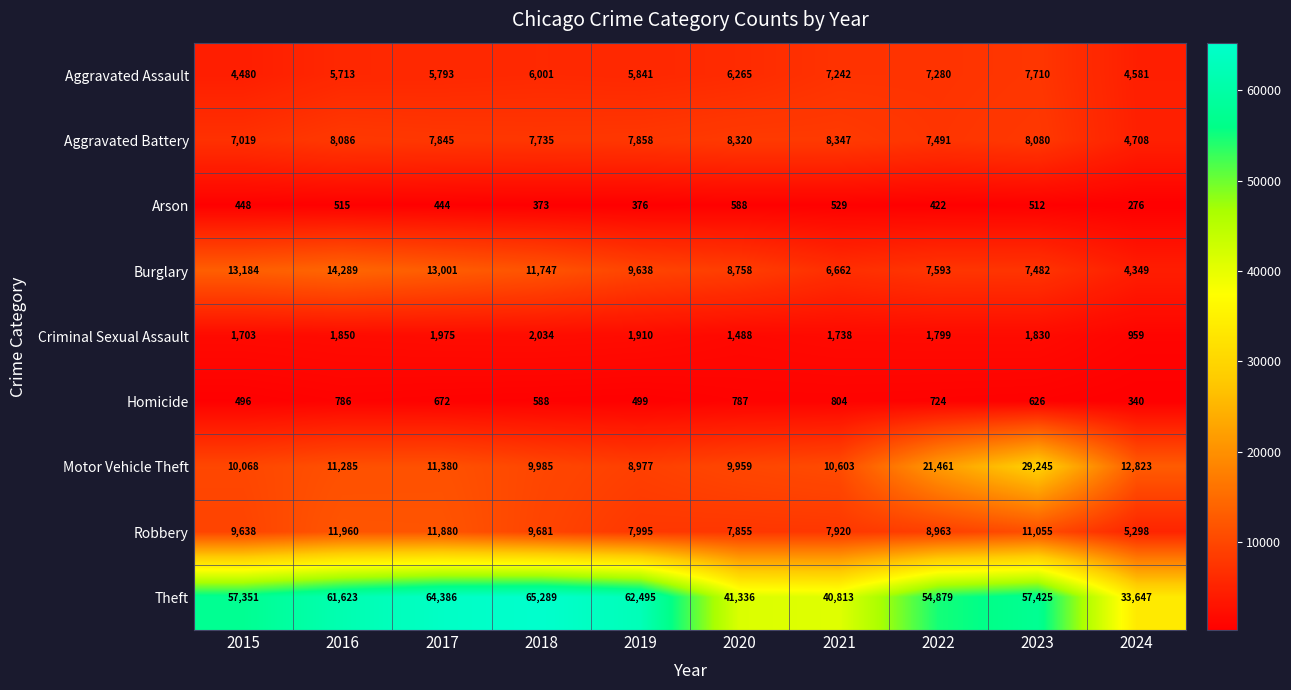

What is the smallest value displayed?

276